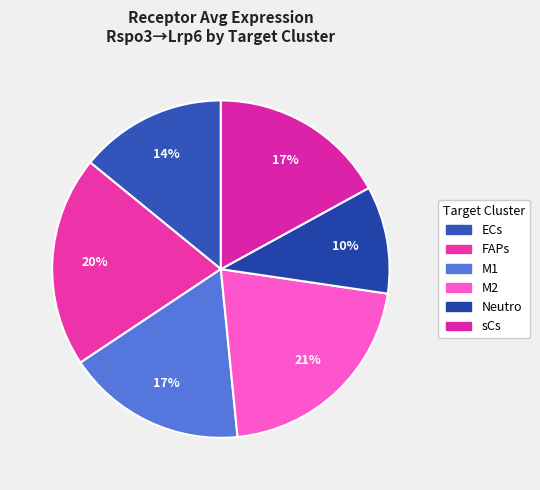

How many segments does this pie chart have?

6